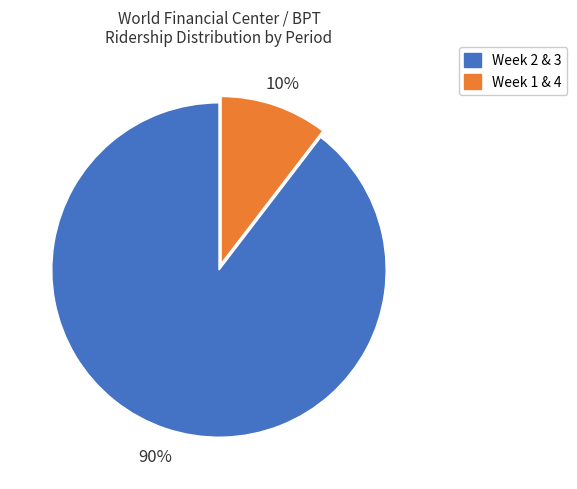

To the nearest percent, what is the average slice percentage?

50%